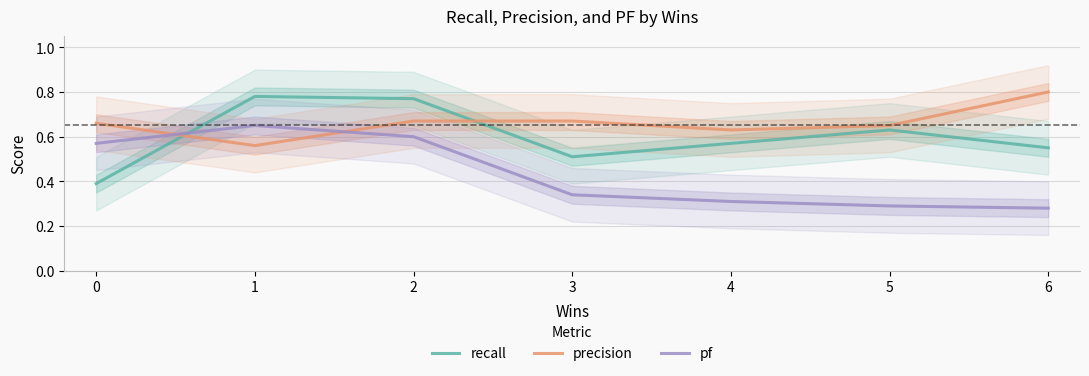

What are all the series names shown in the legend?

recall, precision, pf